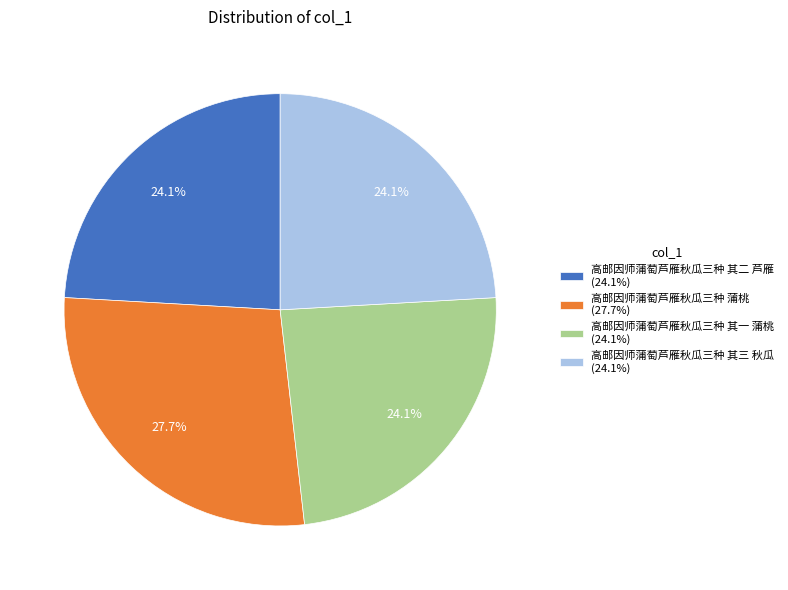

To the nearest percent, what is the difference between the largest and smallest slice percentages?

4%